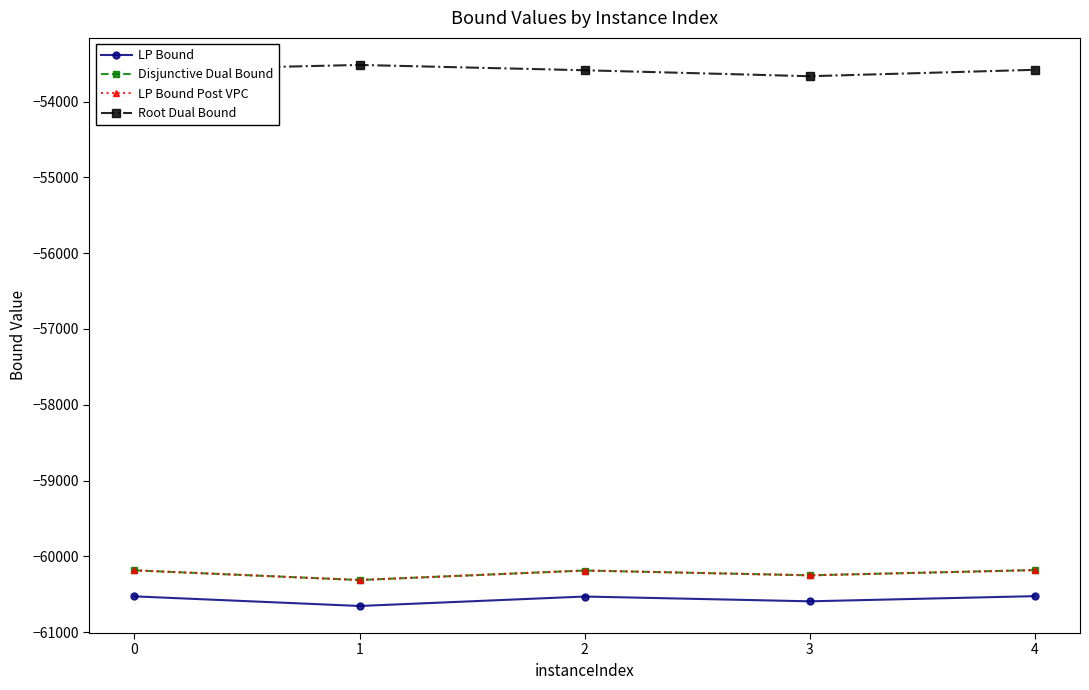

How many interior local valleys does the Root Dual Bound series have?

1